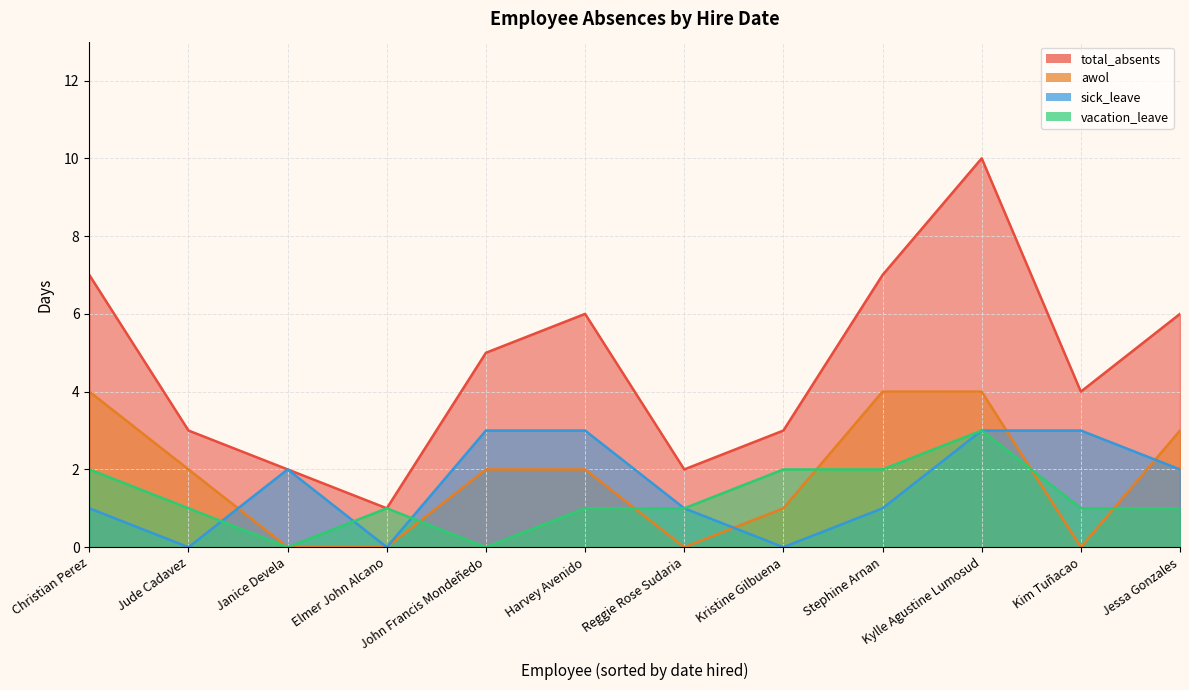

Reading right to left, list all the values displayed in this chart.

total_absents: 6	4	10	7	3	2	6	5	1	2	3	7
awol: 3	0	4	4	1	0	2	2	0	0	2	4
sick_leave: 2	3	3	1	0	1	3	3	0	2	0	1
vacation_leave: 1	1	3	2	2	1	1	0	1	0	1	2